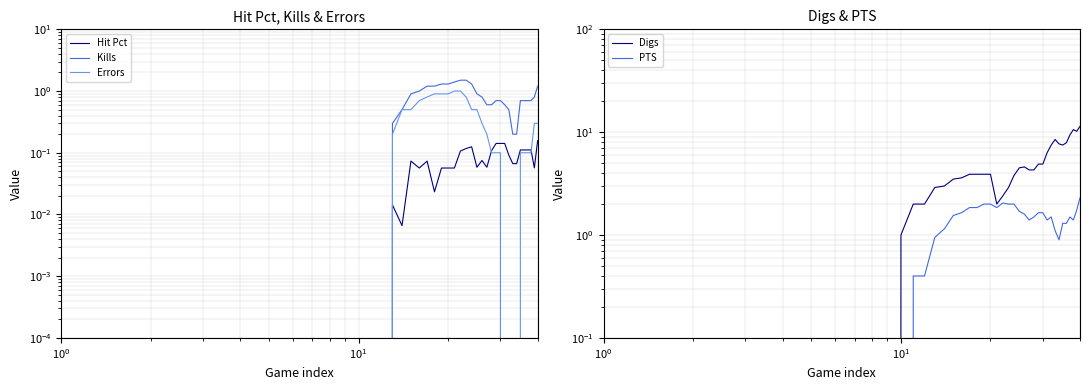

How many categories are shown in the chart?

40